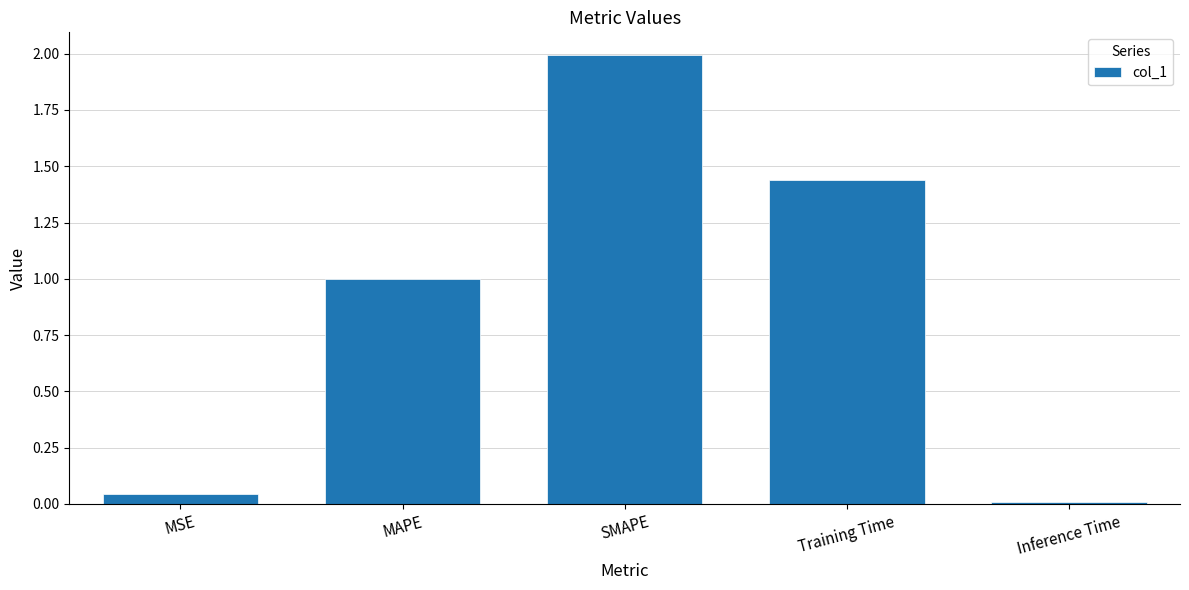

True or false: the data shows 0.0 at MSE.

True